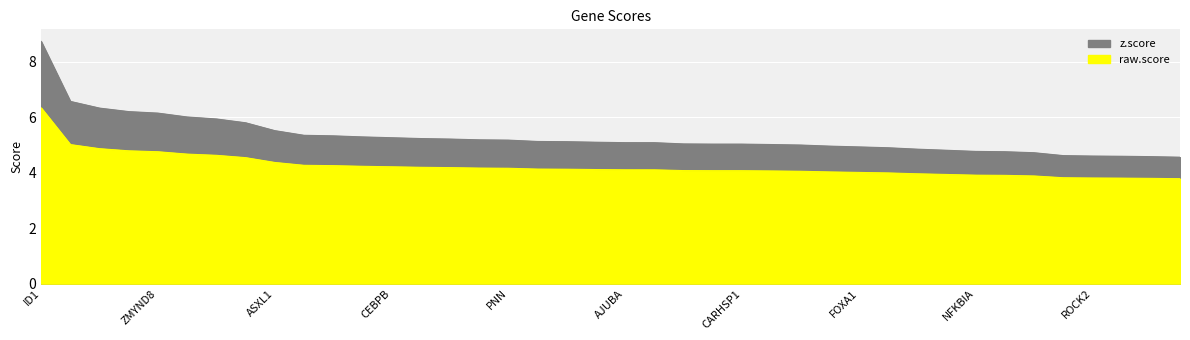

The raw.score series shows 6.2 at RBM39. True or false?

False